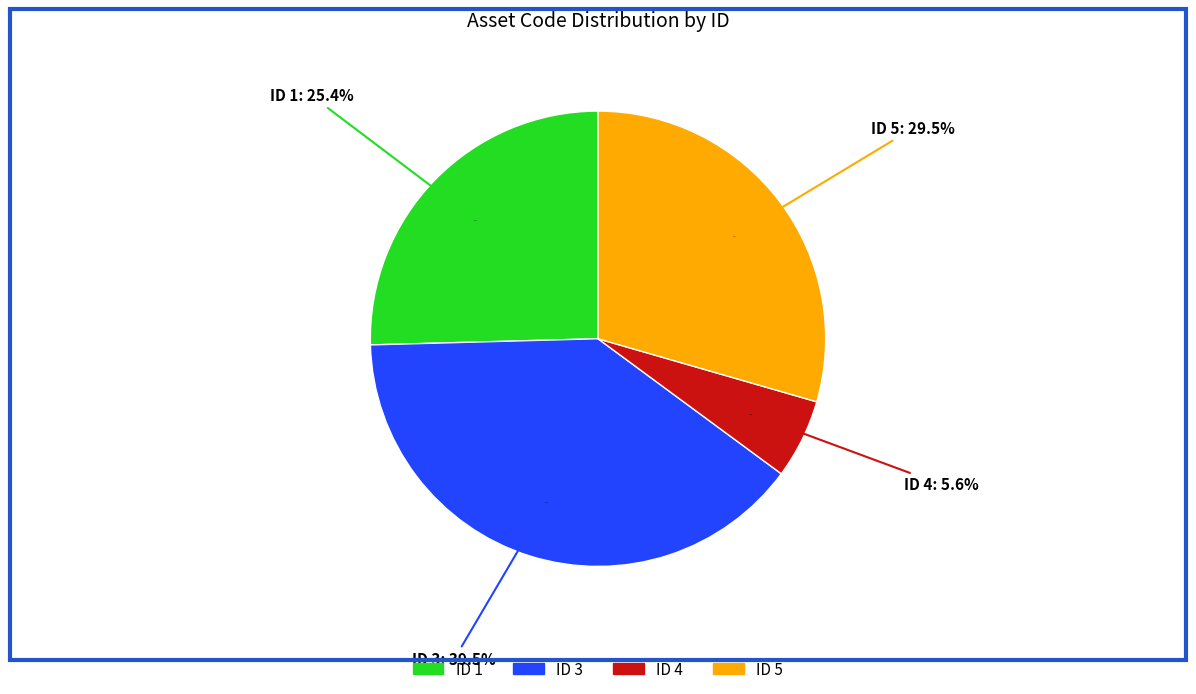

Which category has the smallest portion of the pie?

4